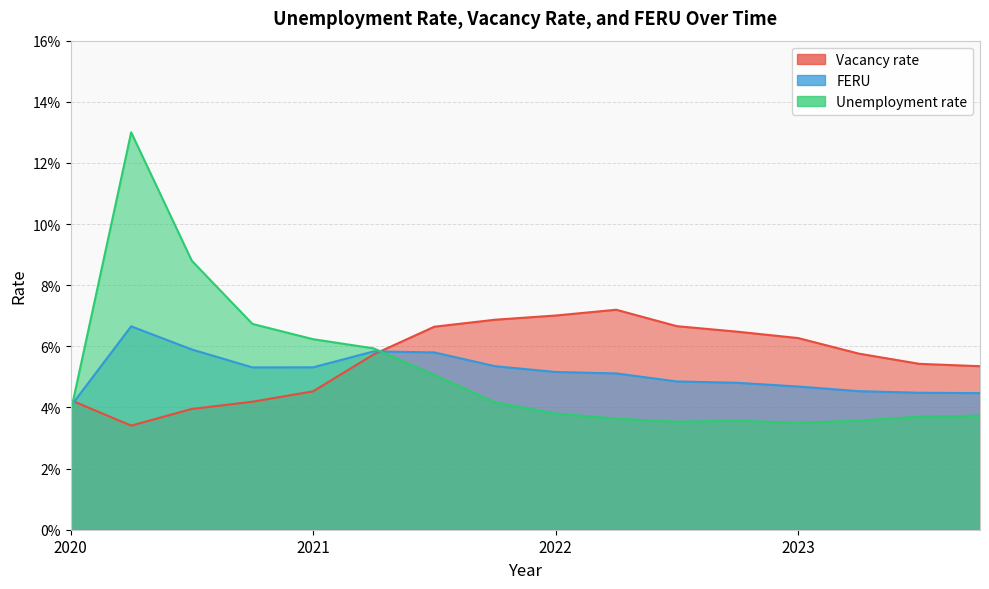

Which series ends up on top after the final intersection of Vacancy rate and Unemployment rate?

Vacancy rate